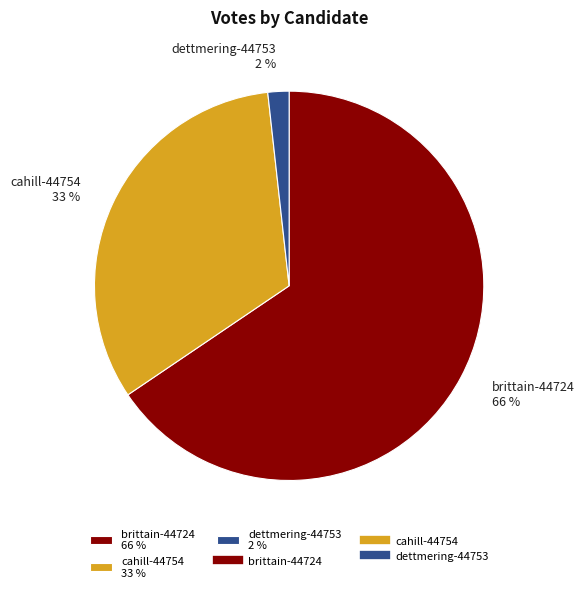

Which has a higher value, dettmering-44753 2 % or cahill-44754 33 %?

cahill-44754 33 %